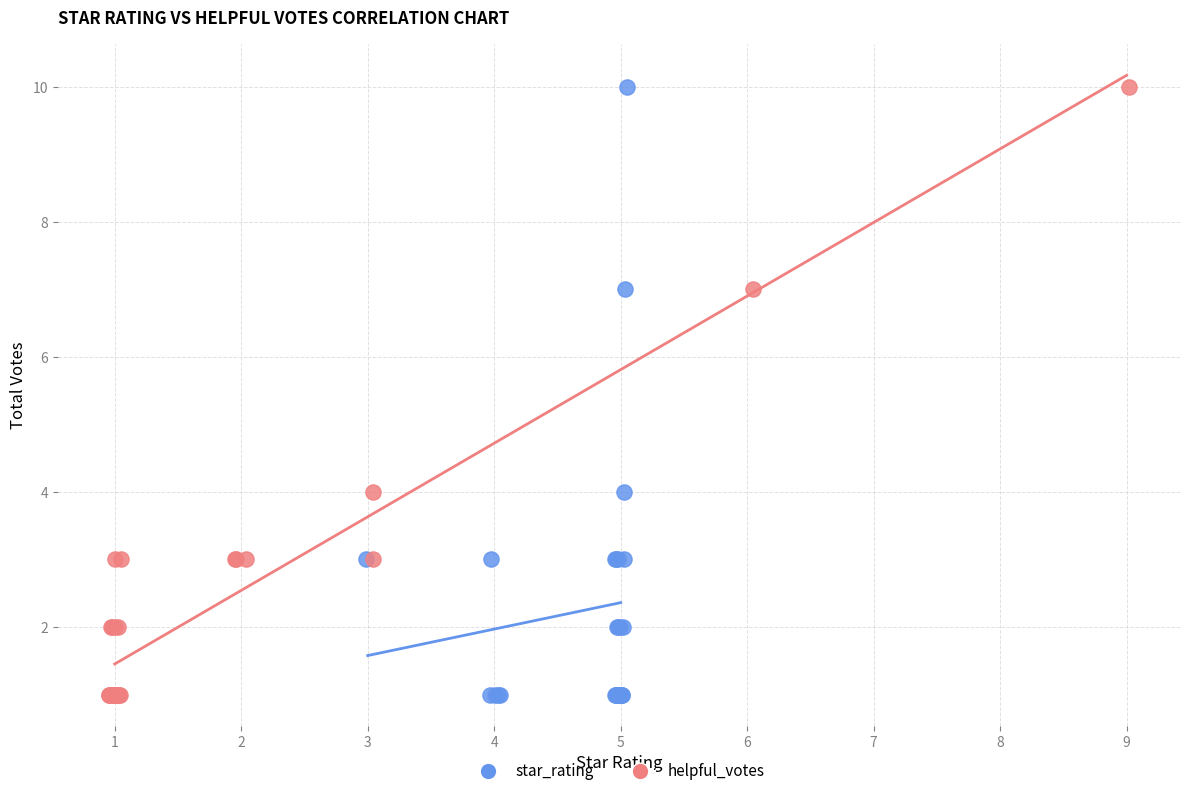

What are all the series names shown in the legend?

star_rating, helpful_votes